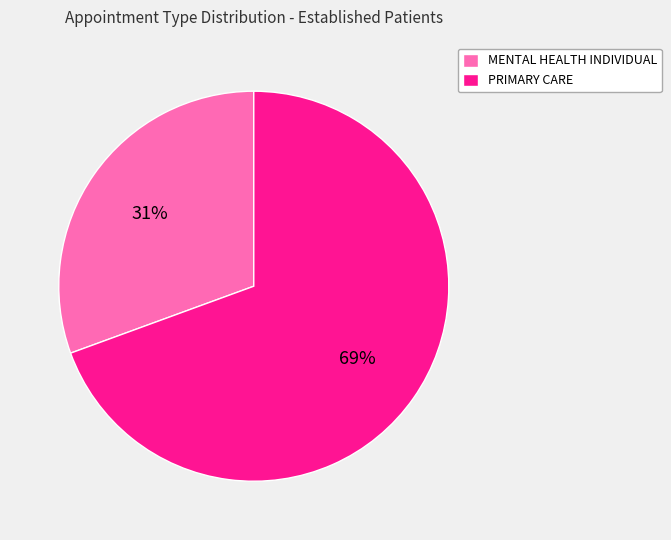

The PRIMARY CARE slice represents 59% of the pie. True or false?

False